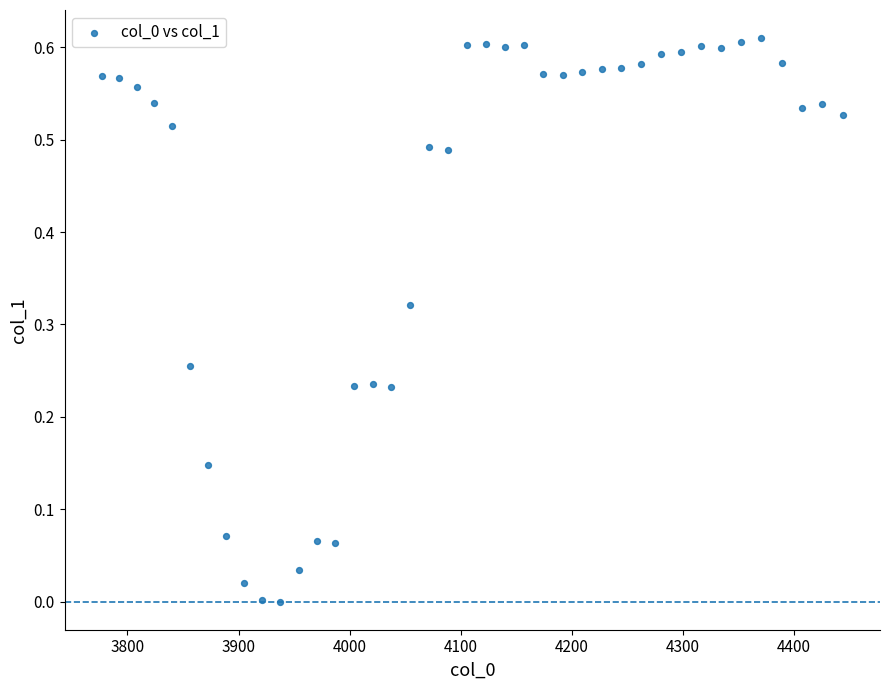

What is the range of X values (max minus min)?

667.4